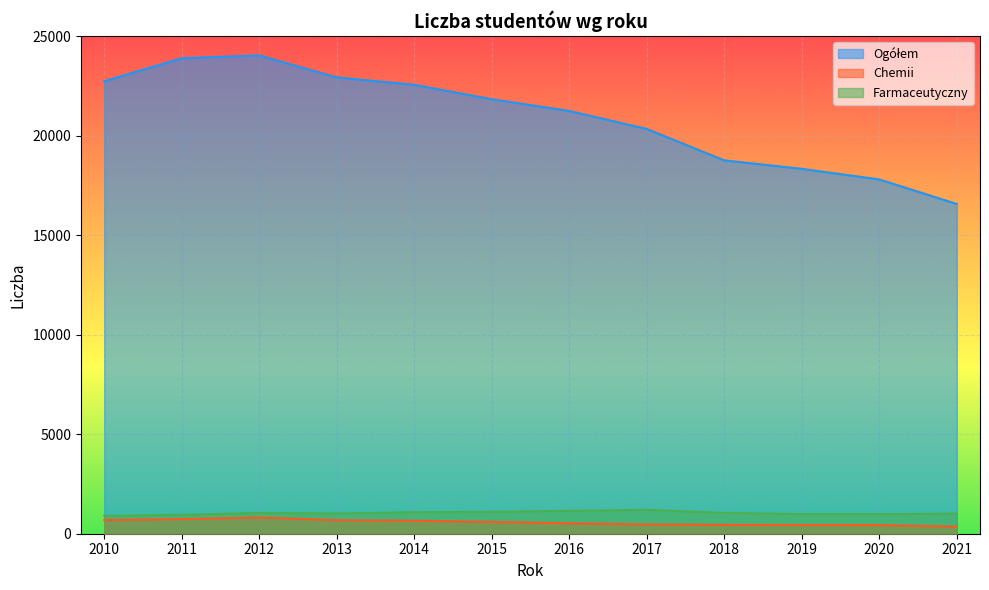

What is the sum of all Chemii values?

6831